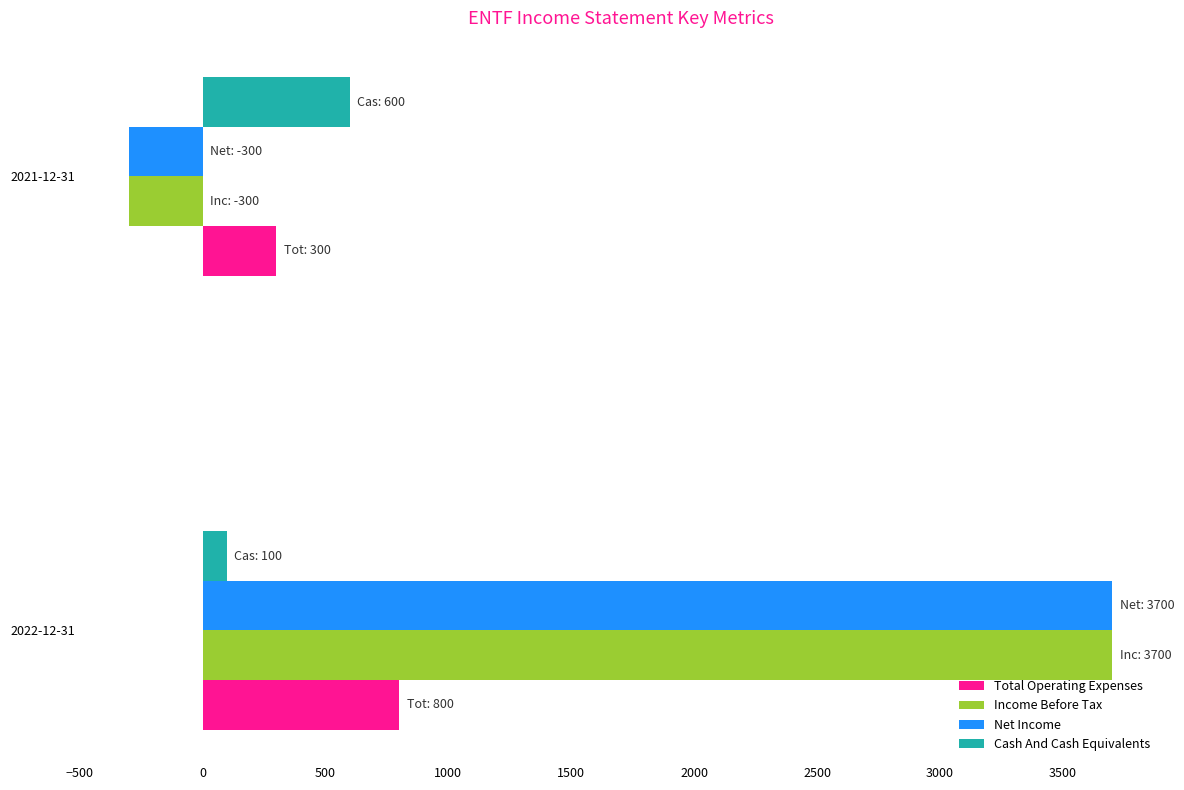

Rank the categories by Income Before Tax value from lowest to highest.

2021-12-31, 2022-12-31